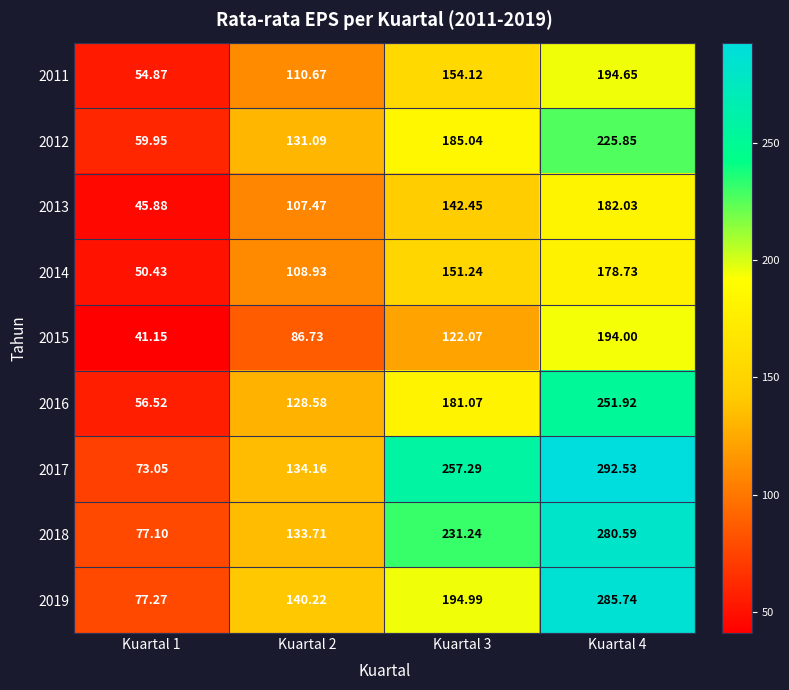

At which category is the sum across all series the highest?

Kuartal 4